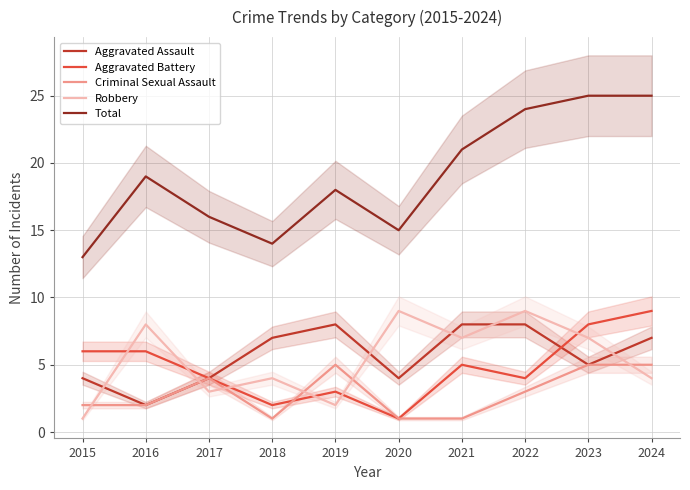

What is the difference between the Total values at 2018 and 2024?

11